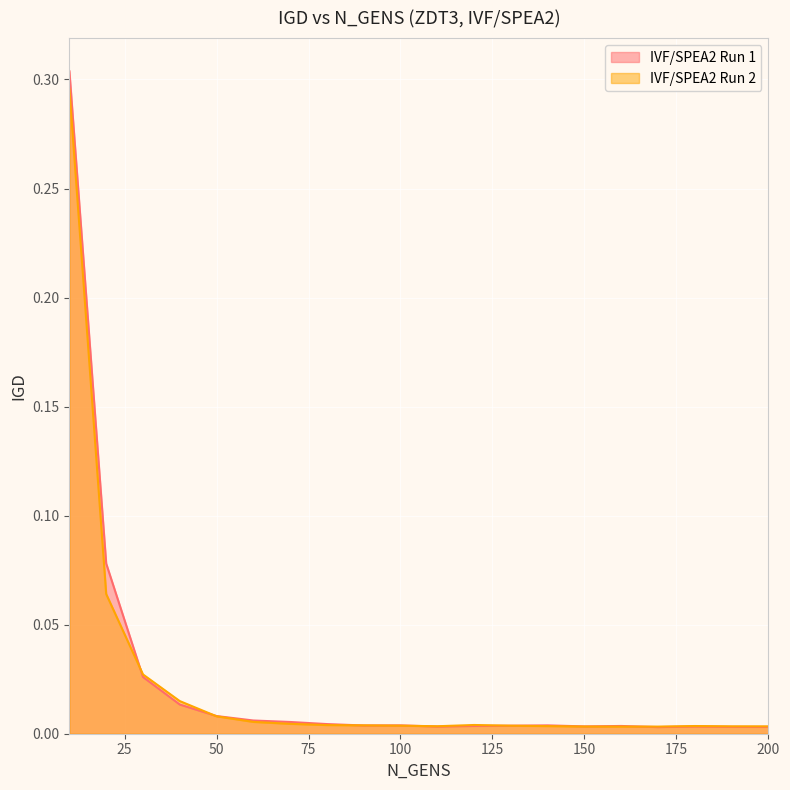

At 160, list the series in order from largest to smallest.

IVF/SPEA2 Run 1, IVF/SPEA2 Run 2